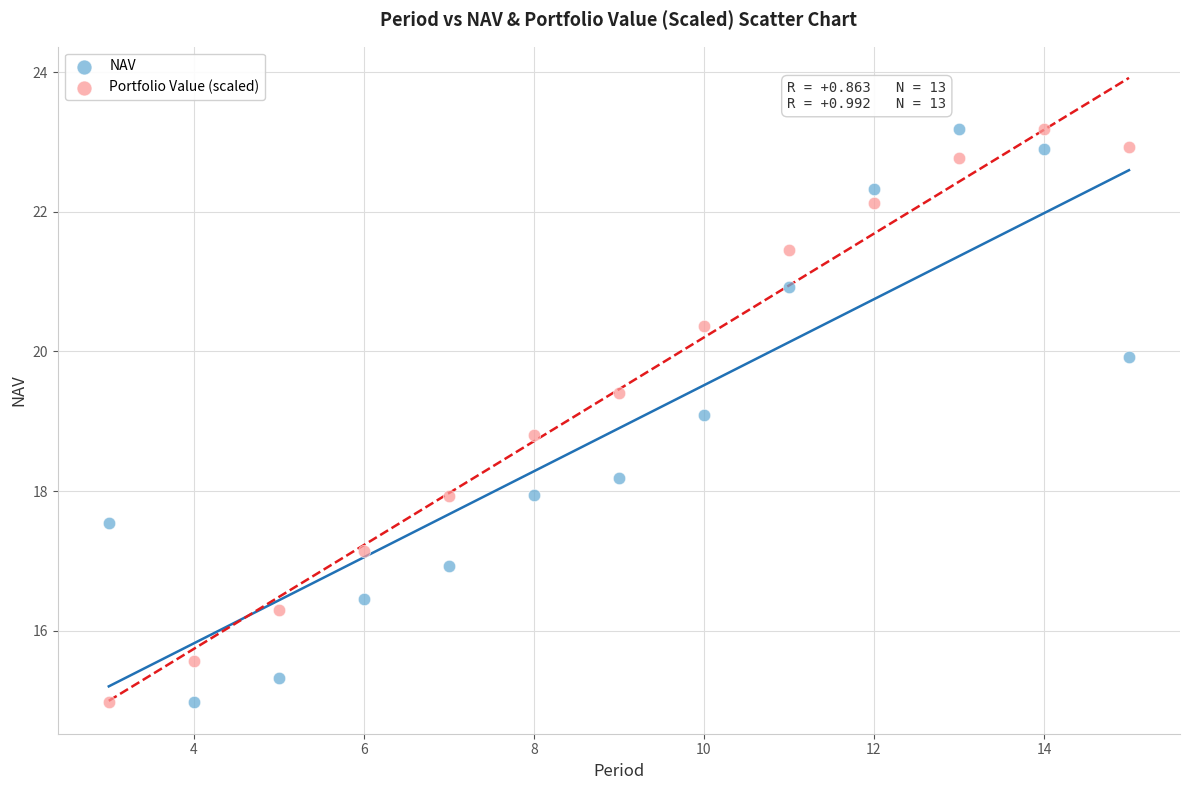

Across all data points, what is the range of X values (max minus min)?

12.0